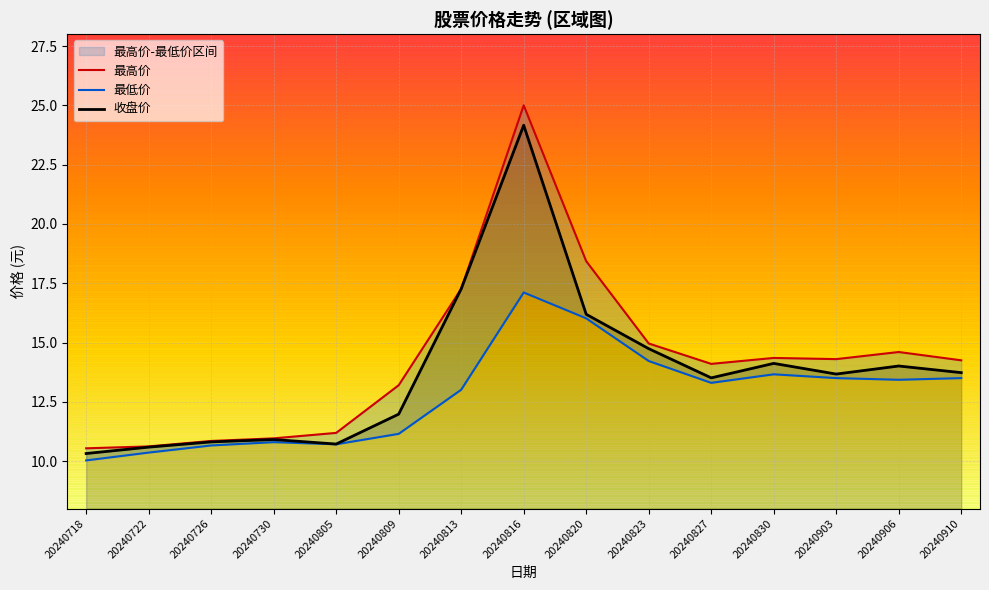

At which label does 最低价 first exceed 13?

20240813